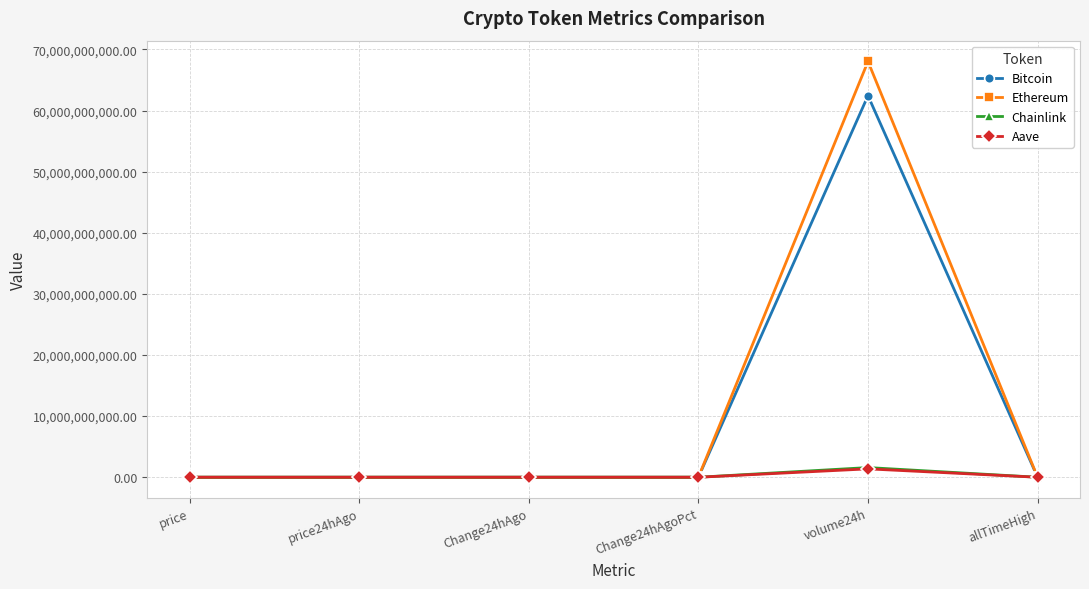

Read the Ethereum value at Change24hAgoPct.

0.1